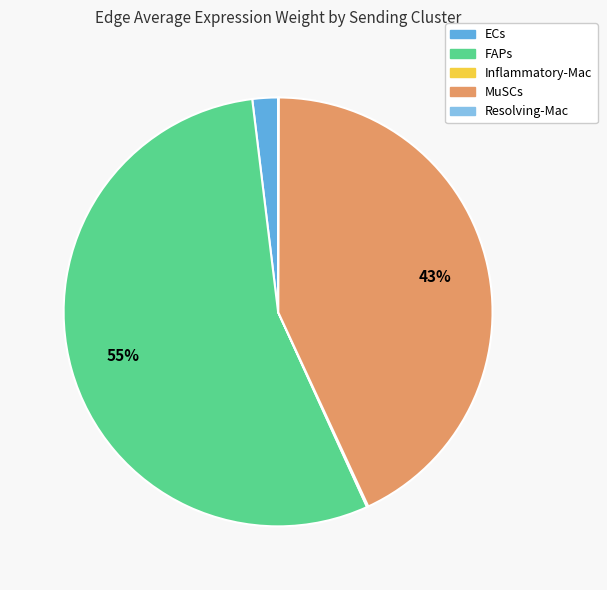

To the nearest percent, what portion does FAPs represent?

55%